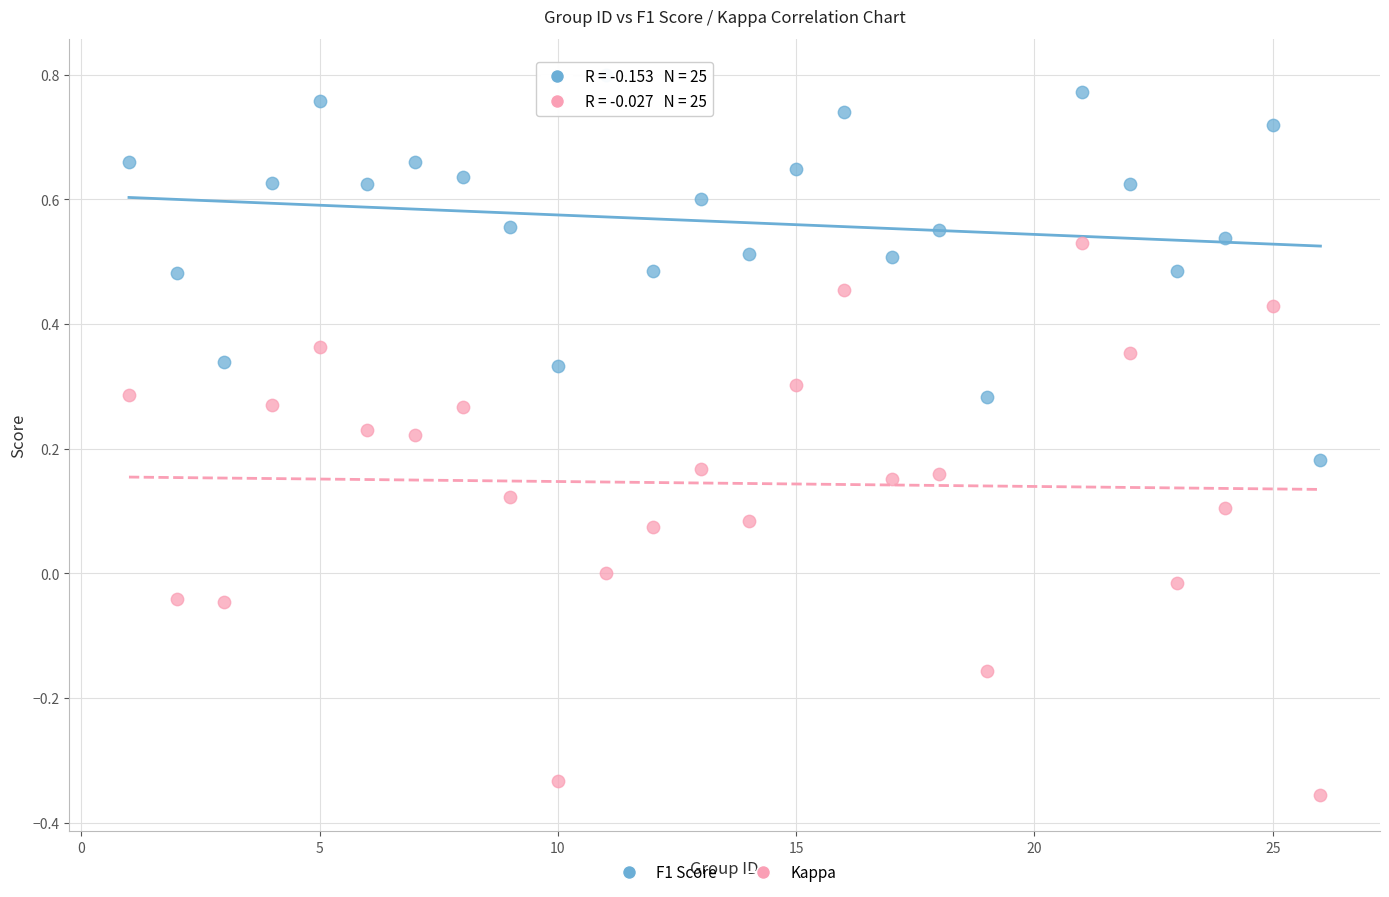

Which series reaches the minimum Y coordinate?

Kappa